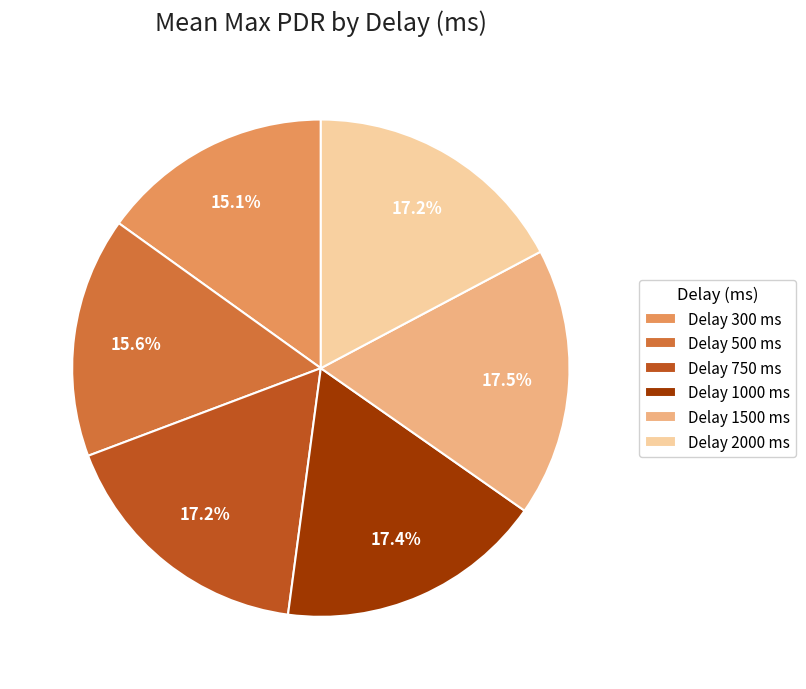

Which category has the smallest portion of the pie?

Delay 300 ms